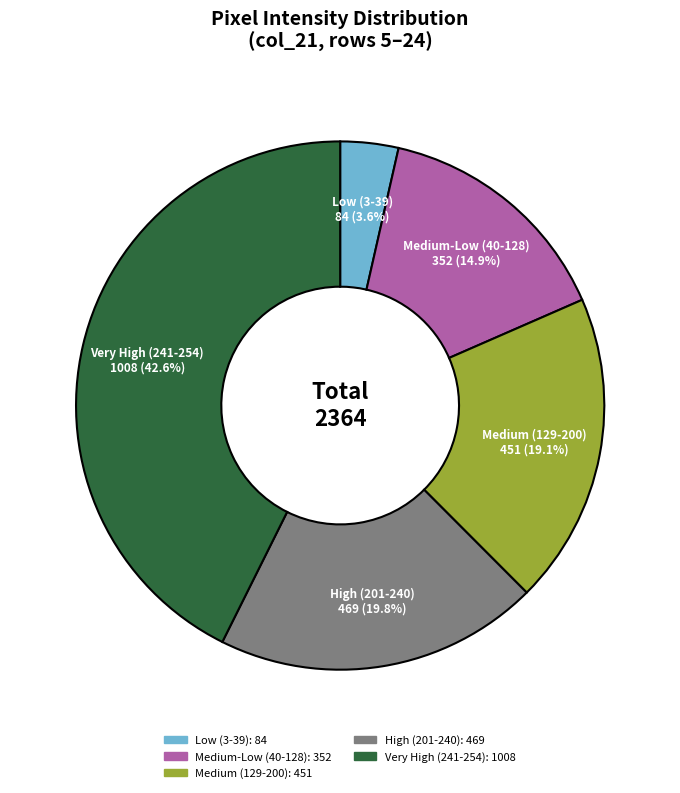

Does any single category account for the majority?

No